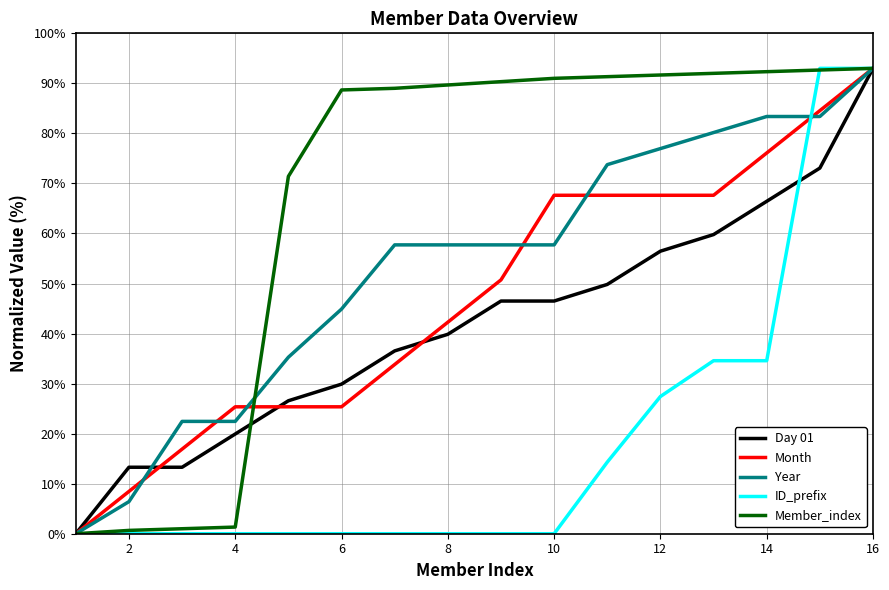

What is the greatest value displayed?

93.0